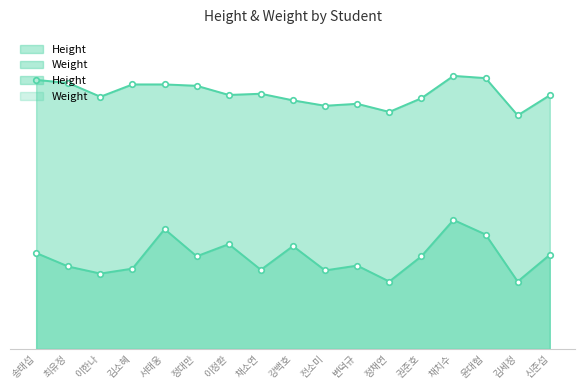

What is the average value of the Weight series?

61.1